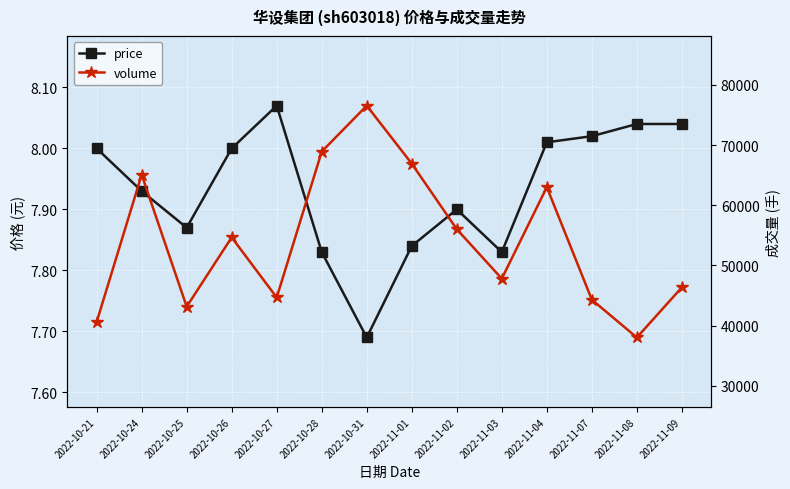

Where is the first local minimum for price?

2022-10-25